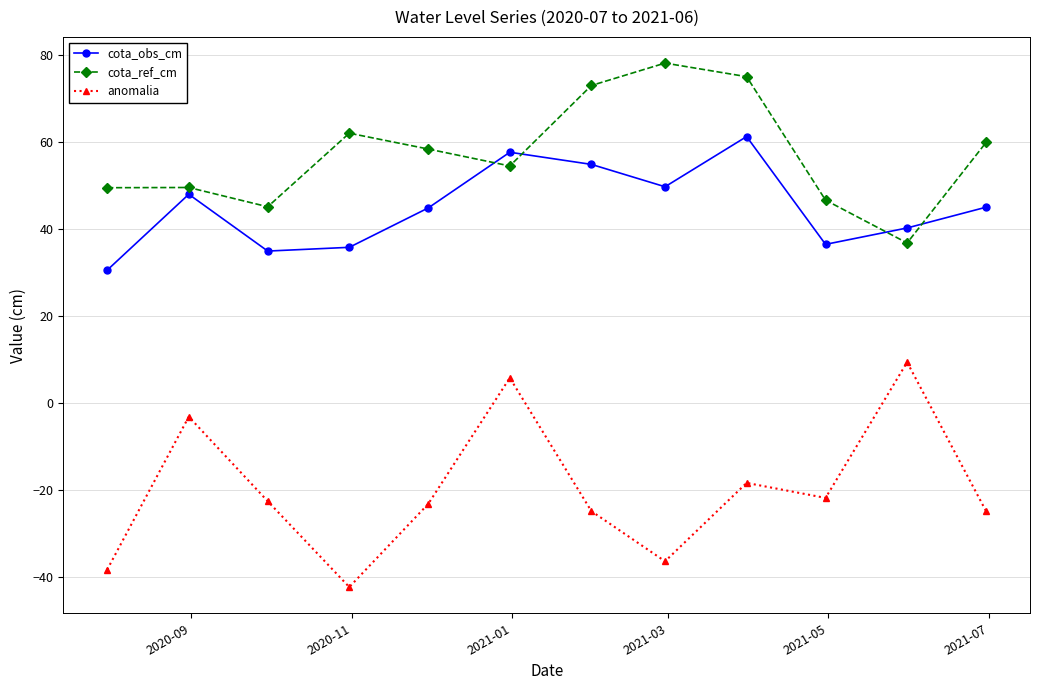

Which series has the widest spread of values?

anomalia